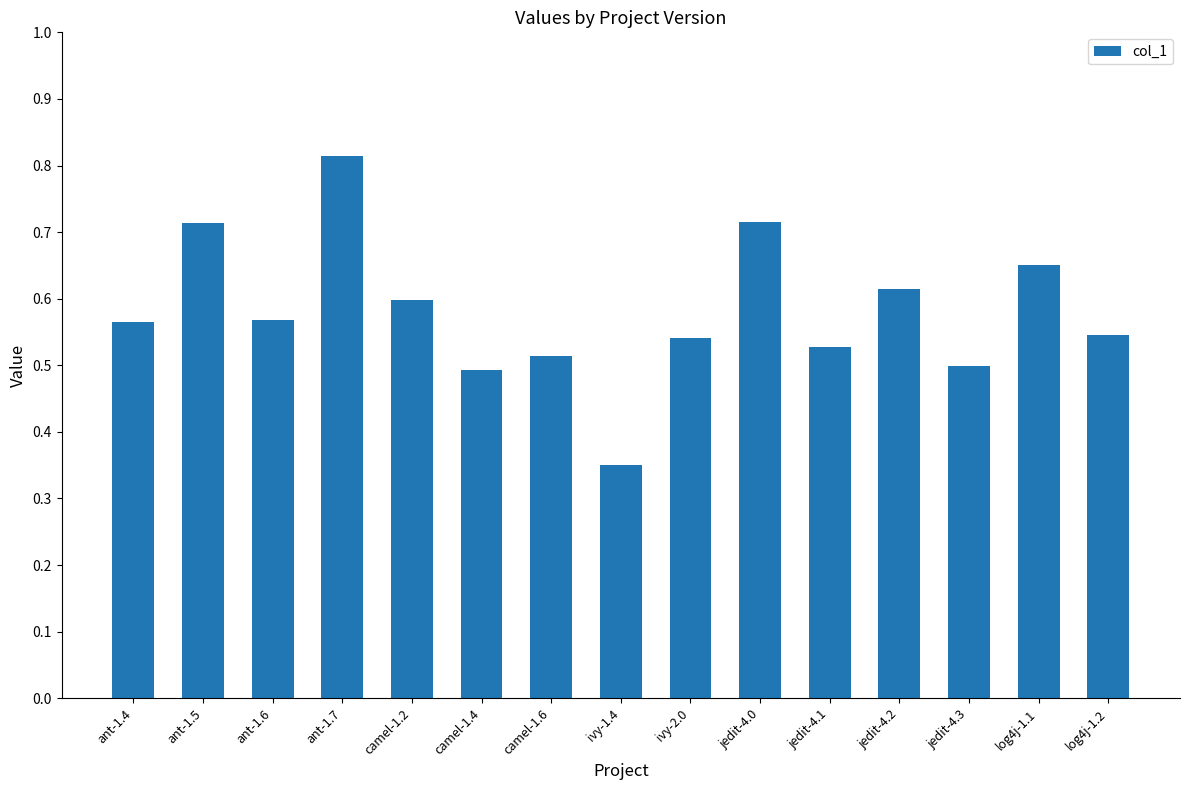

At which label is the value closest to 0?

ivy-1.4